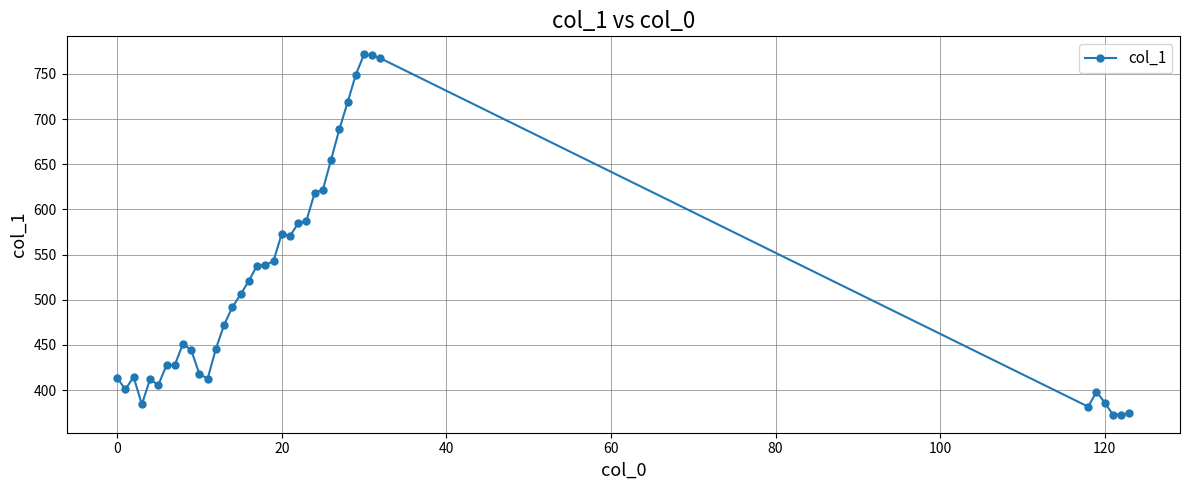

What is the value of the 29th point from the left?

718.4